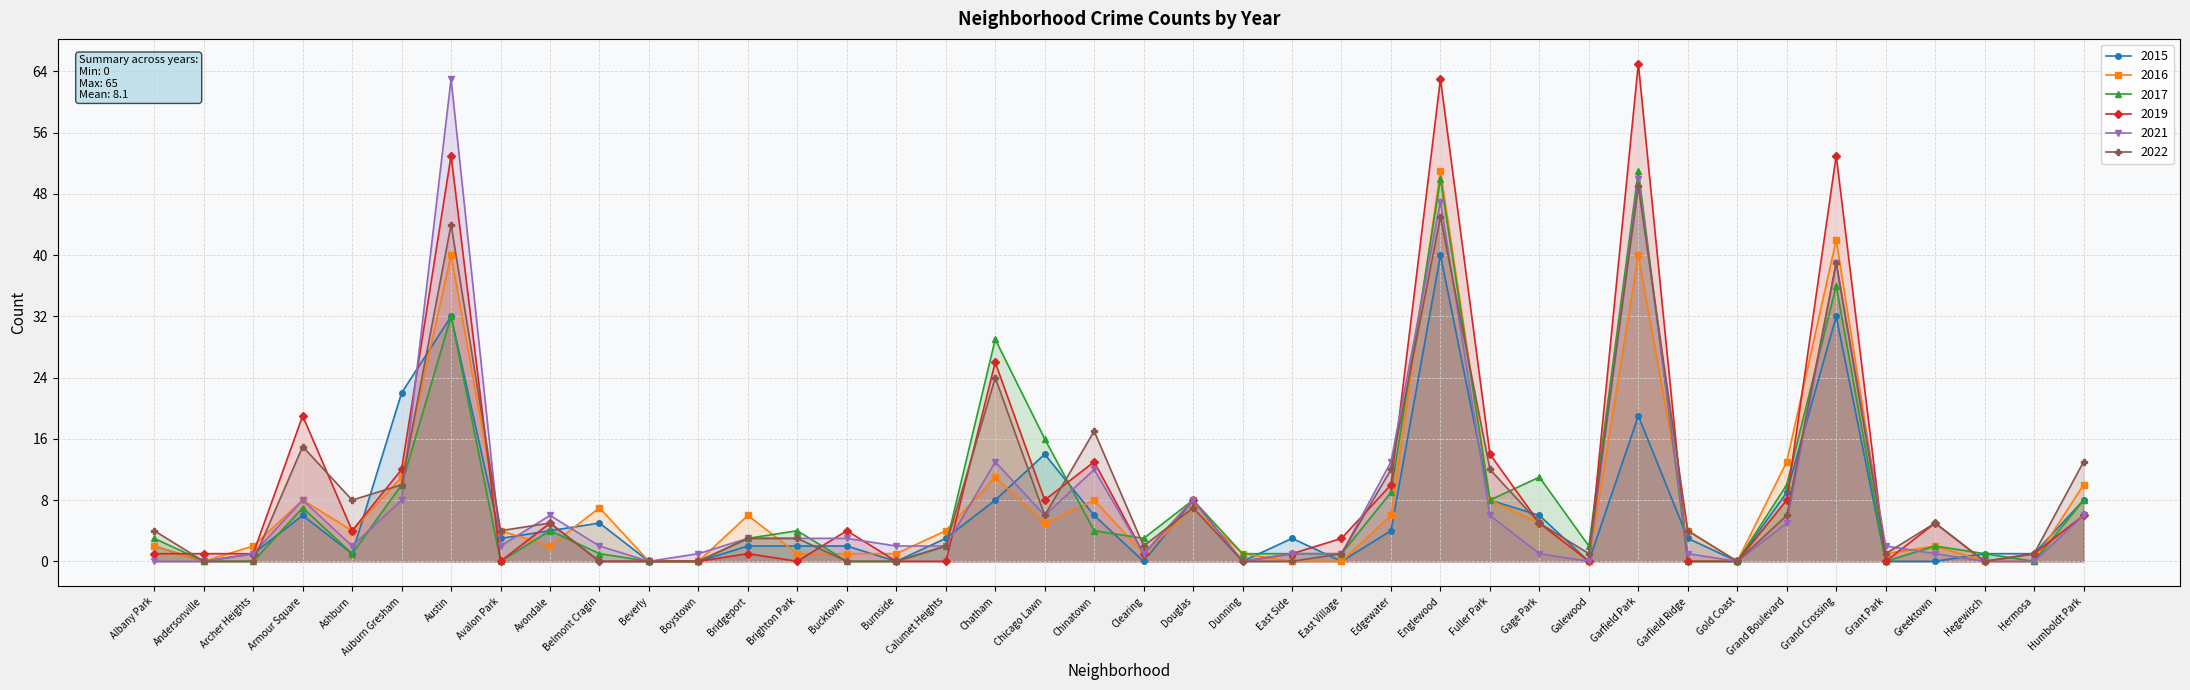

How many data points does each series have?

40